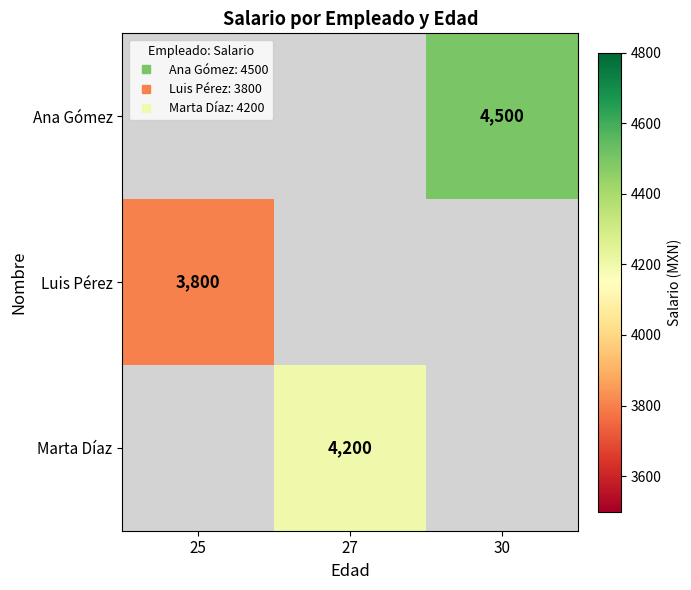

At which category does the chart reach its minimum across all series?

25